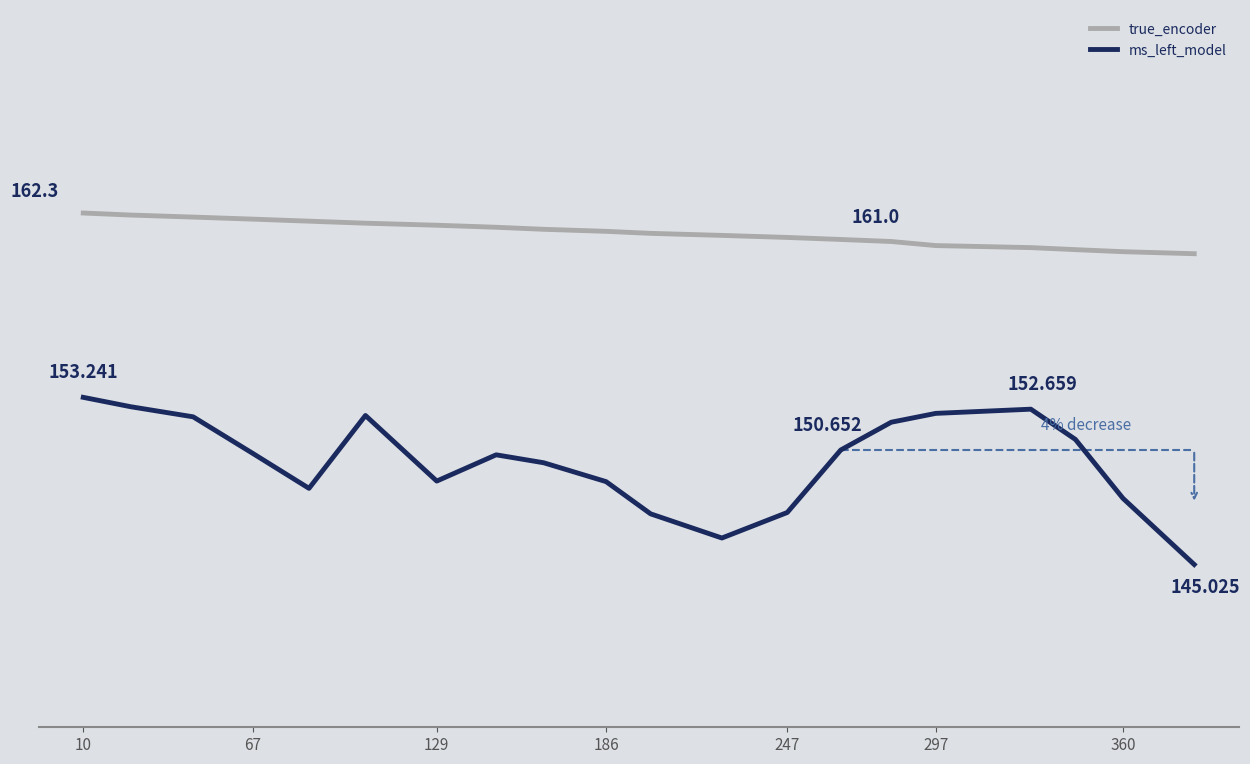

Rank the series by their average value, from highest to lowest.

true_encoder, ms_left_model